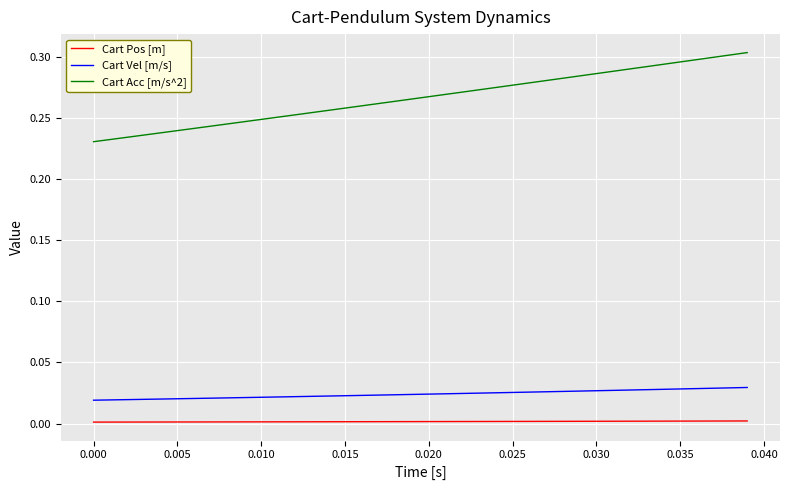

True or false: Cart Vel [m/s] and Cart Acc [m/s^2] cross at least once.

False